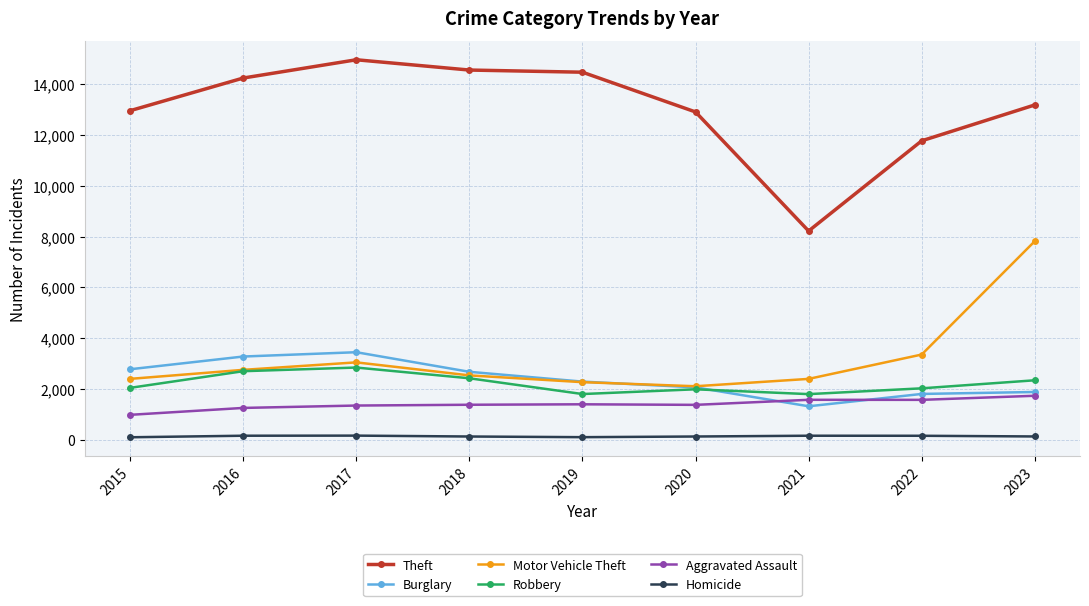

True or false: Robbery and Homicide intersect in this chart.

False